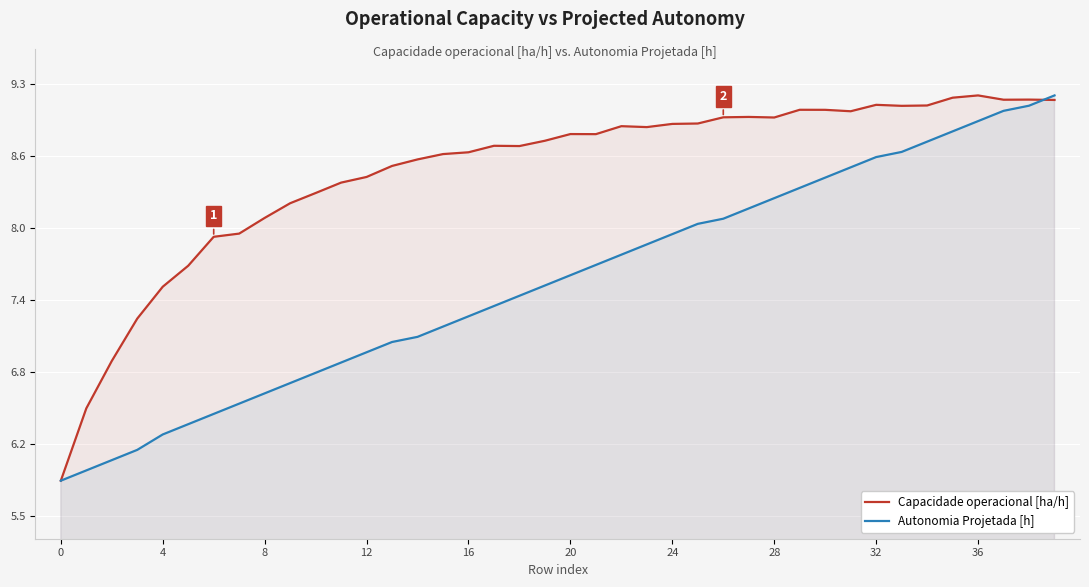

Where do Capacidade operacional [ha/h] and Autonomia Projetada [h] first cross each other?

38 and 39